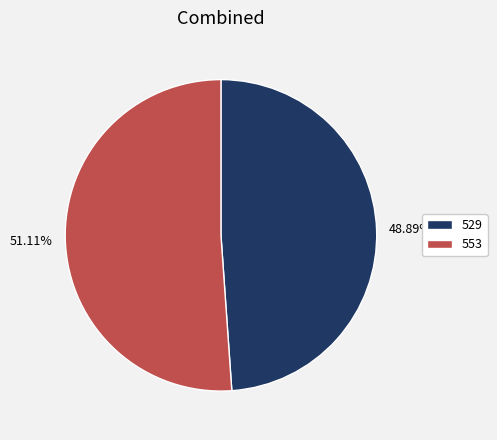

Do 51.11% and 48.89% together represent more than half of the pie?

Yes